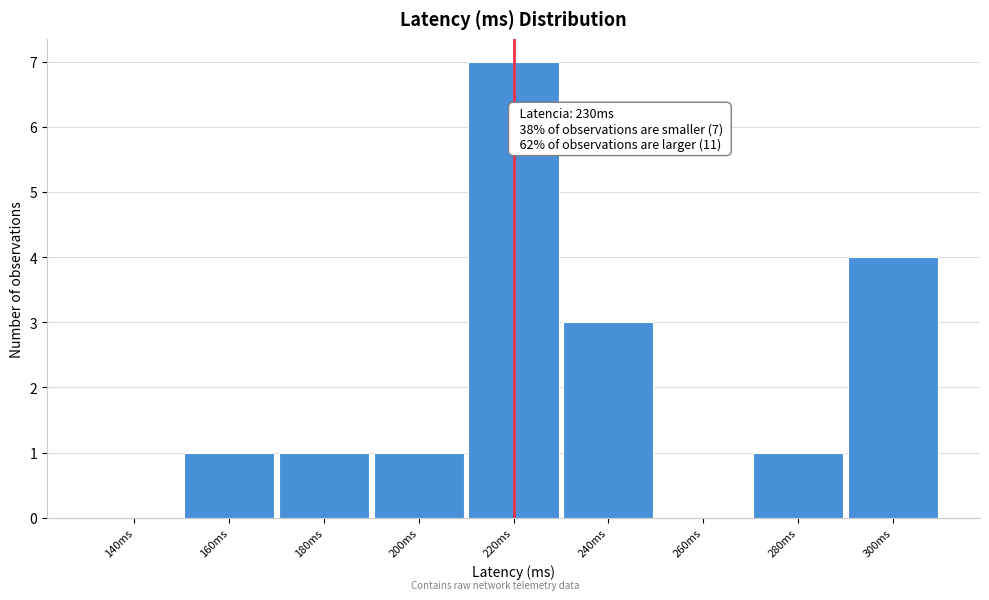

Reading right to left, list all the values displayed in this chart.

300ms=4	280ms=1	260ms=0	240ms=3	220ms=7	200ms=1	180ms=1	160ms=1	140ms=0